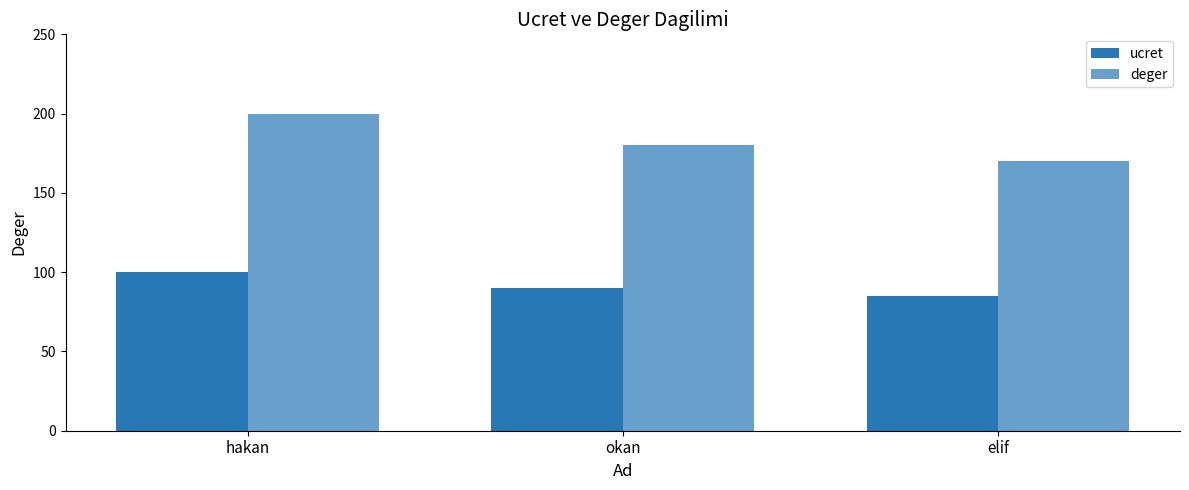

How many bars are there in total?

6